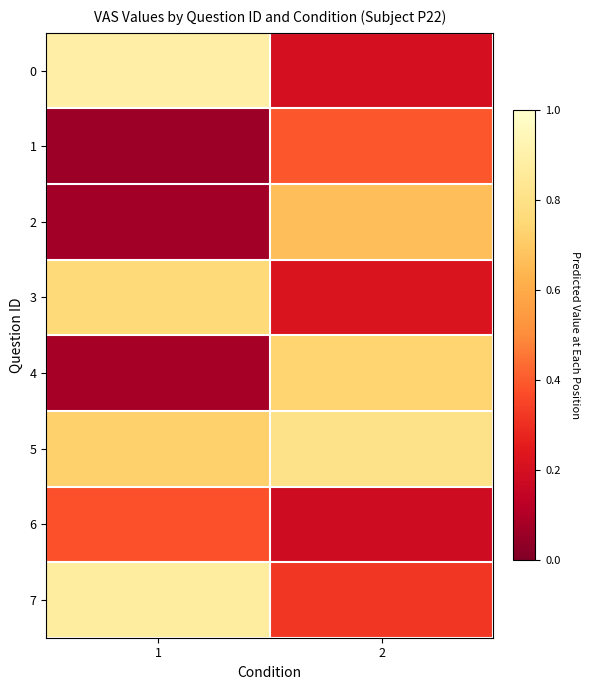

Which label corresponds to the smallest value in the chart?

1